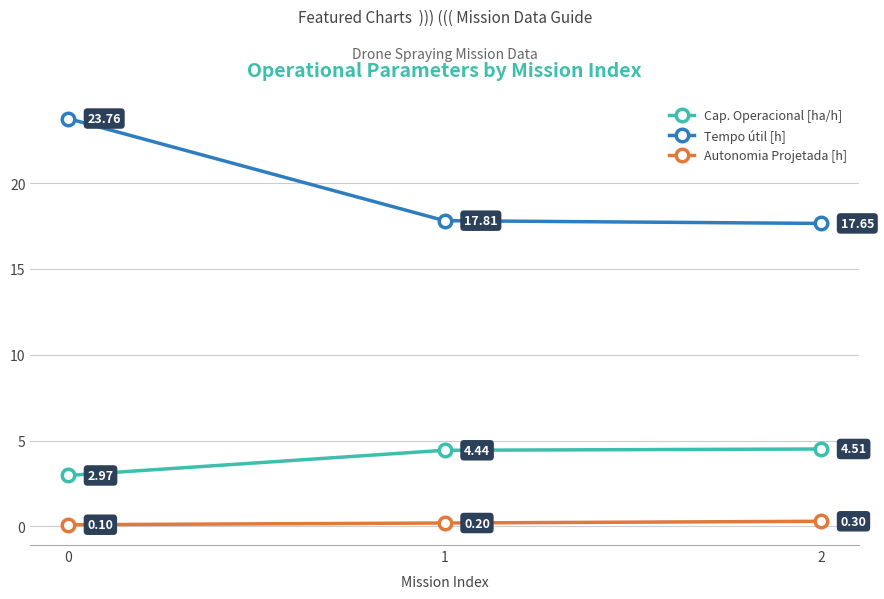

Does the chart have visible grid lines?

Yes